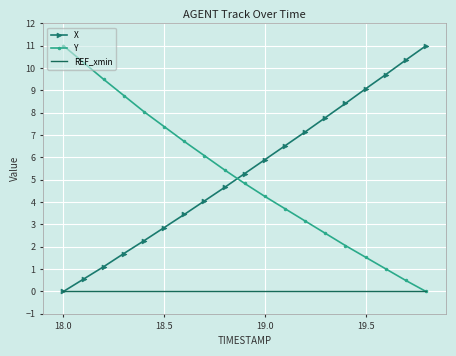

What is the maximum value shown in the chart?

11.0